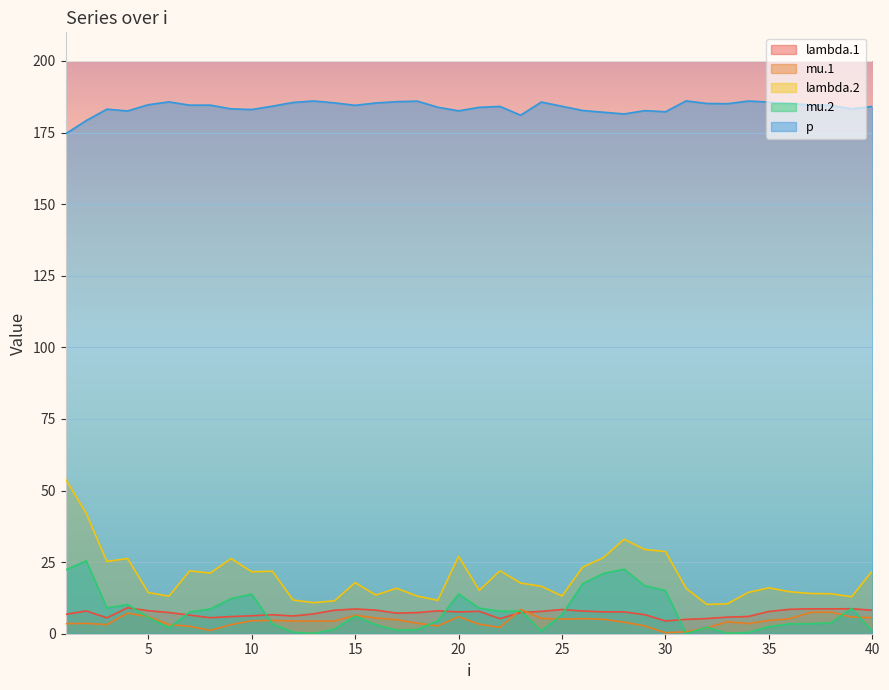

True or false: p and mu.2 intersect in this chart.

False